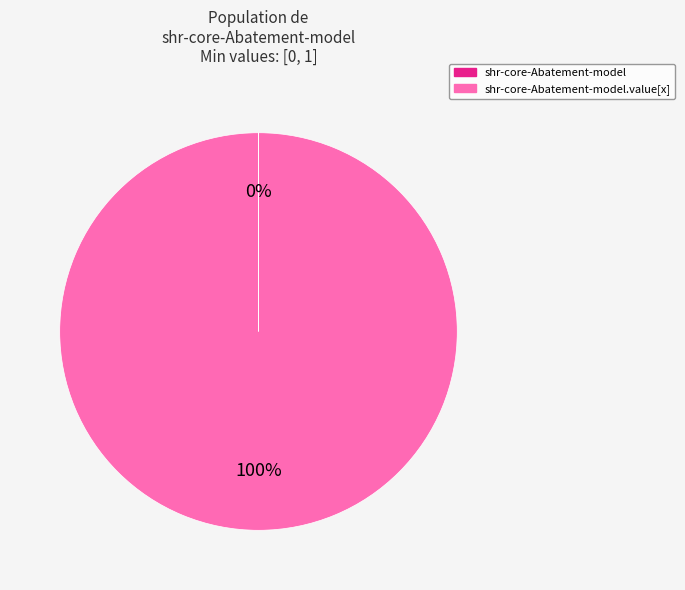

To the nearest percent, what is the average slice percentage?

50%